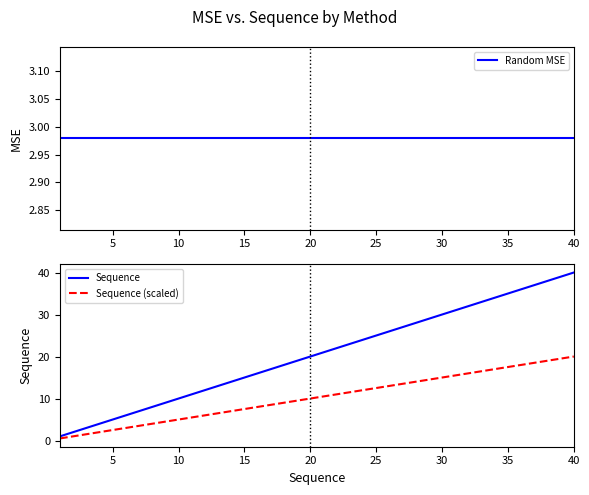

Reading left to right, list all the values displayed in this chart.

Random MSE: 3.0	3.0	3.0	3.0	3.0	3.0	3.0	3.0	3.0	3.0	3.0	3.0	3.0	3.0	3.0	3.0	3.0	3.0	3.0	3.0	3.0	3.0	3.0	3.0	3.0	3.0	3.0	3.0	3.0	3.0	3.0	3.0	3.0	3.0	3.0	3.0	3.0	3.0	3.0	3.0
Sequence: 1.0	2.0	3.0	4.0	5.0	6.0	7.0	8.0	9.0	10.0	11.0	12.0	13.0	14.0	15.0	16.0	17.0	18.0	19.0	20.0	21.0	22.0	23.0	24.0	25.0	26.0	27.0	28.0	29.0	30.0	31.0	32.0	33.0	34.0	35.0	36.0	37.0	38.0	39.0	40.0
Sequence (scaled): 0.5	1.0	1.5	2.0	2.5	3.0	3.5	4.0	4.5	5.0	5.5	6.0	6.5	7.0	7.5	8.0	8.5	9.0	9.5	10.0	10.5	11.0	11.5	12.0	12.5	13.0	13.5	14.0	14.5	15.0	15.5	16.0	16.5	17.0	17.5	18.0	18.5	19.0	19.5	20.0